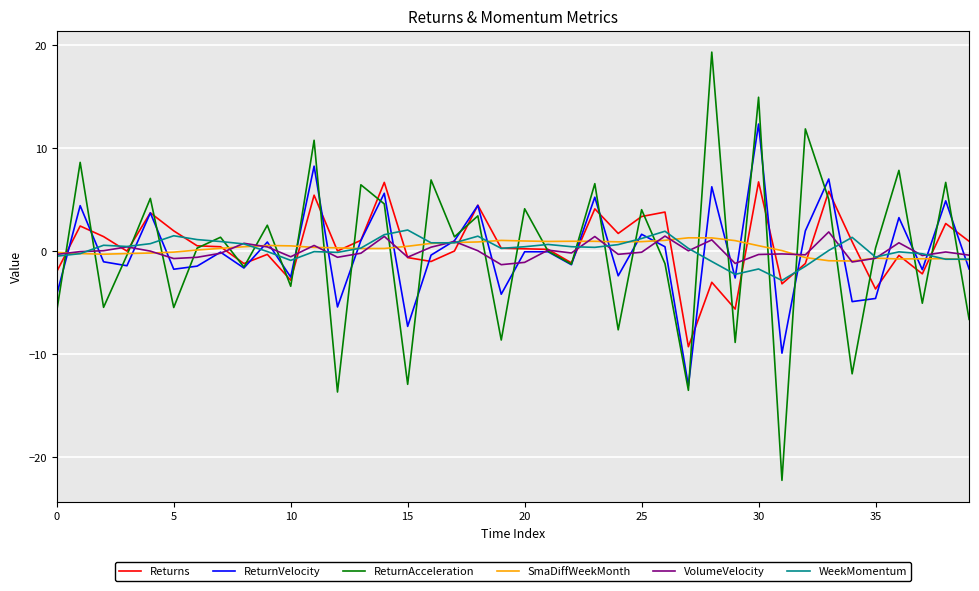

What are all the series names shown in the legend?

Returns, ReturnVelocity, ReturnAcceleration, SmaDiffWeekMonth, VolumeVelocity, WeekMomentum